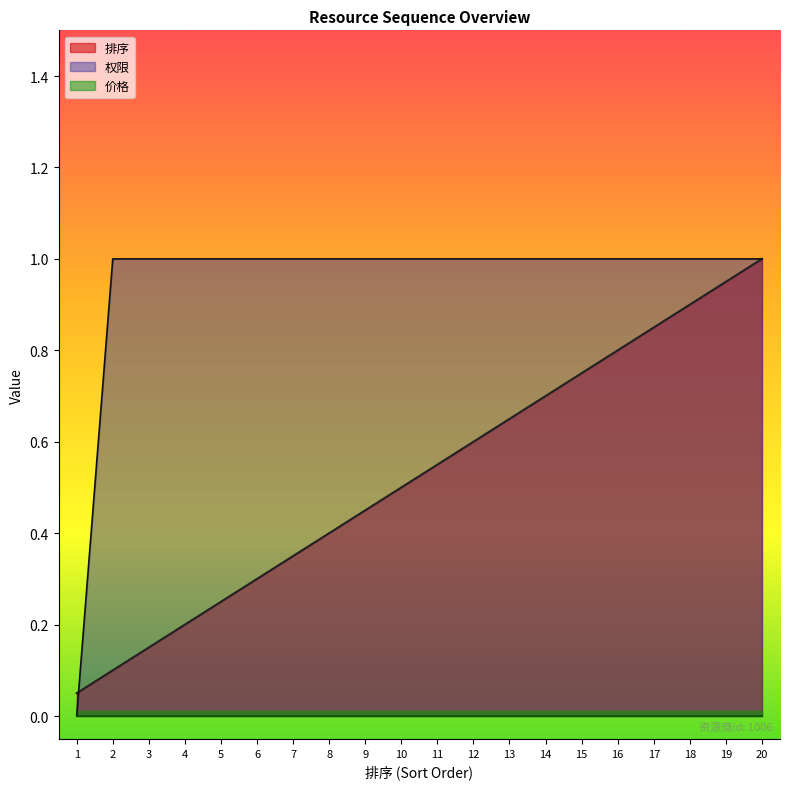

What is the total value across all series at 15?

1.8